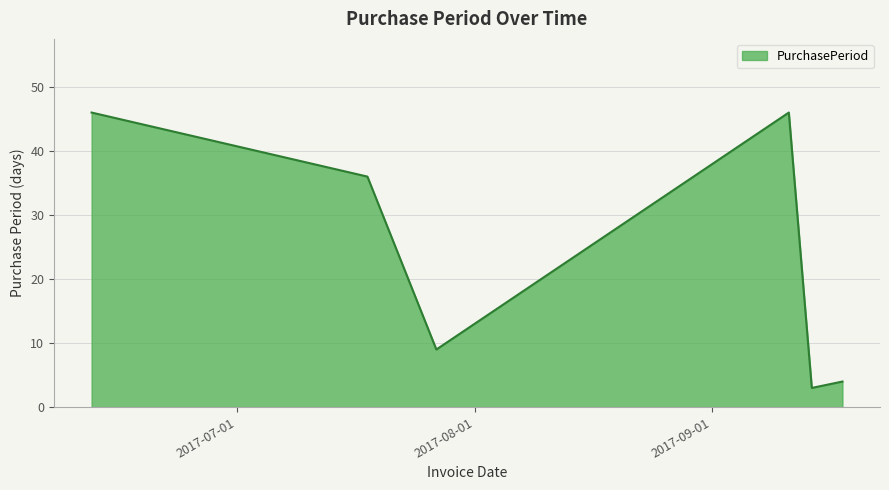

What is the minimum value shown in the chart?

3